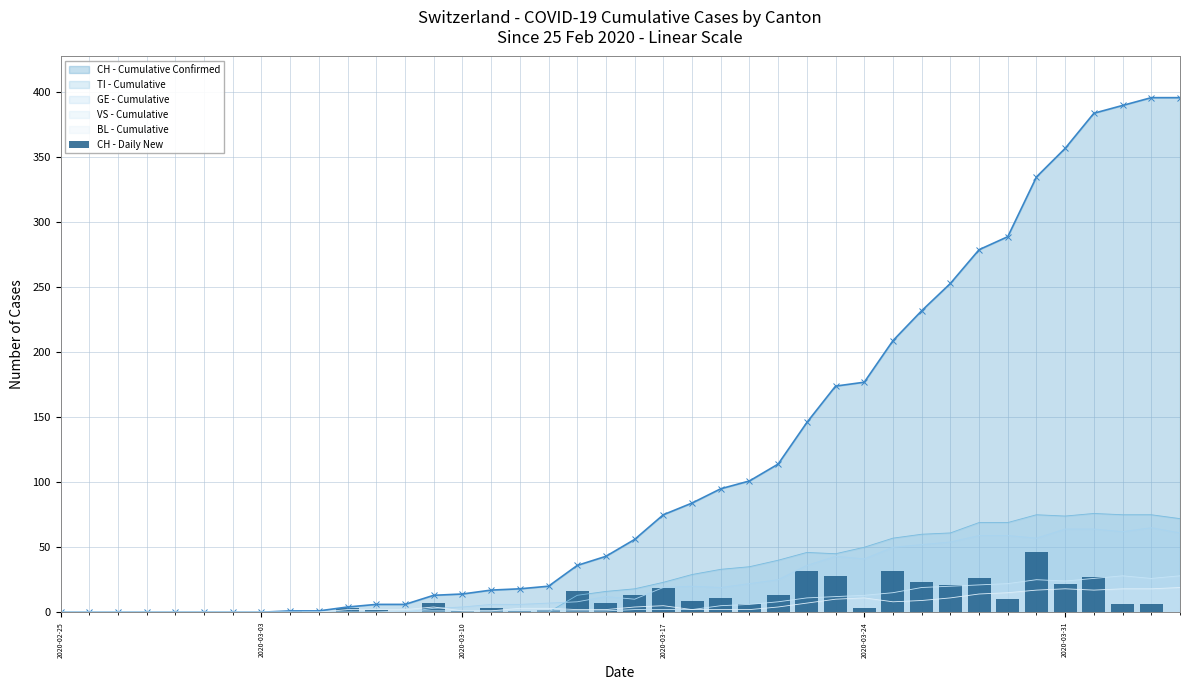

Is it true that TI - Cumulative equals 43 at 2020-02-25?

False